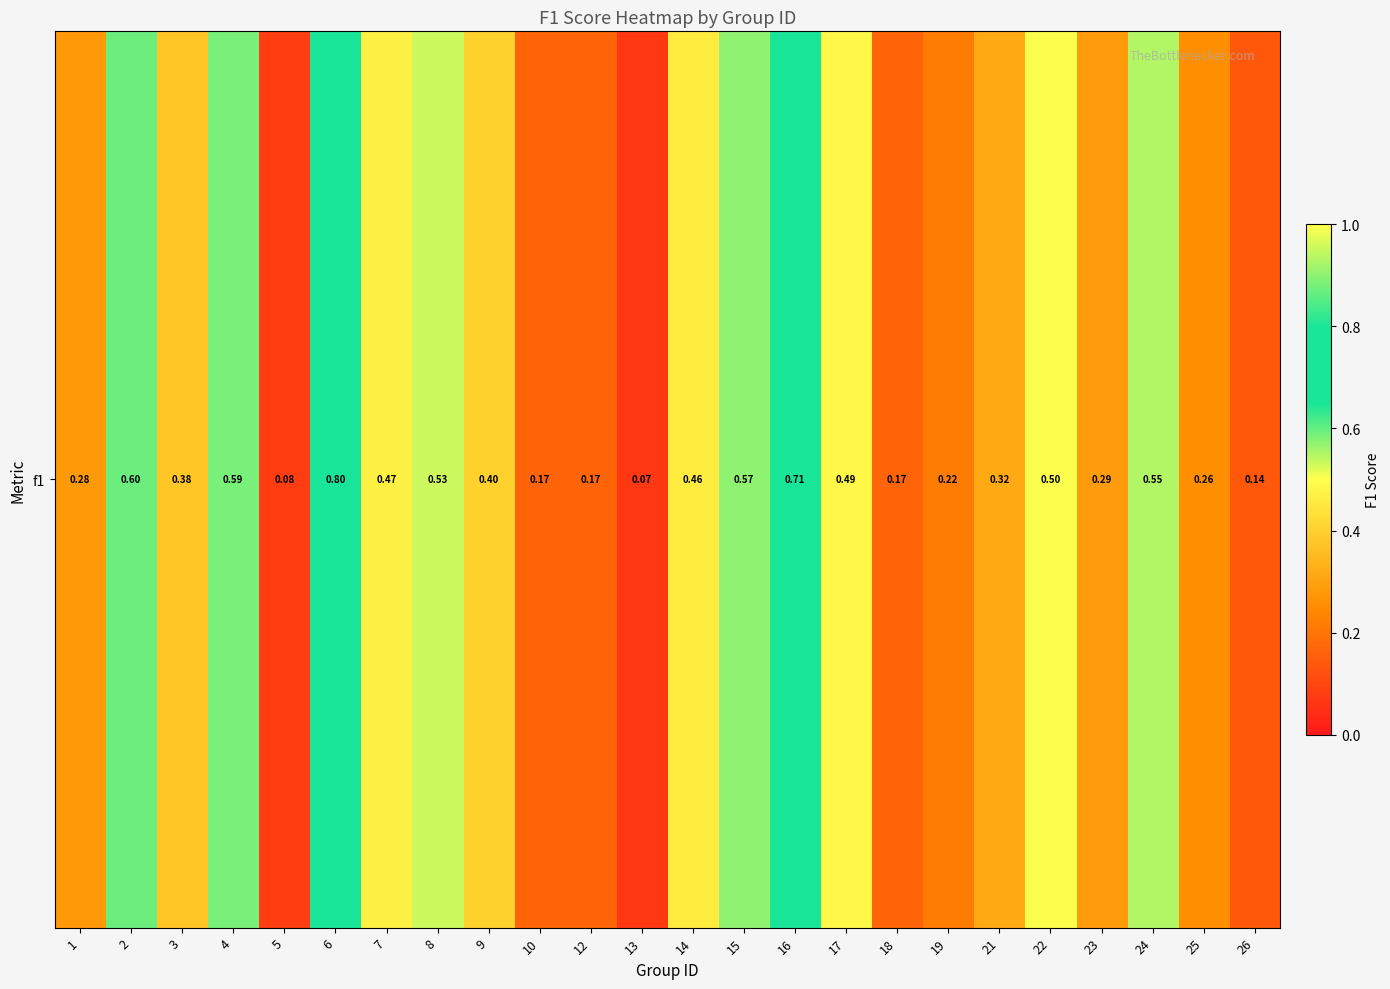

Reading left to right, extract all data points from this chart.

0.3	0.6	0.4	0.6	0.1	0.8	0.5	0.5	0.4	0.2	0.2	0.1	0.5	0.6	0.7	0.5	0.2	0.2	0.3	0.5	0.3	0.5	0.3	0.1